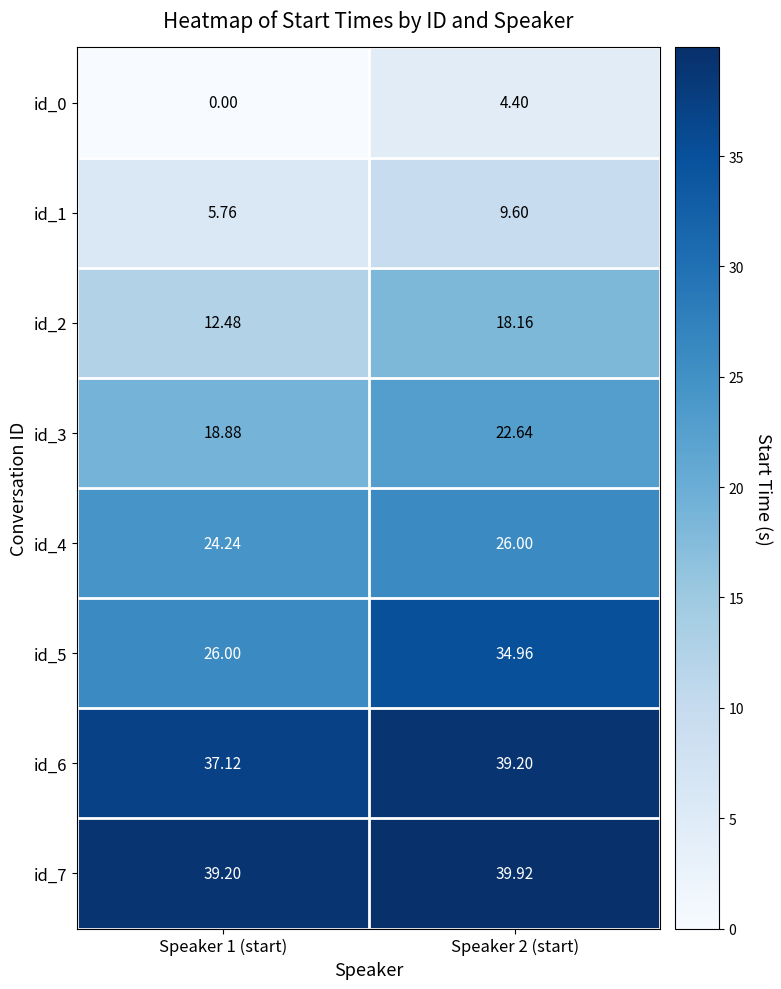

Is the value of id_1 at Speaker 2 (start) greater than the value of id_5 at Speaker 2 (start)?

No